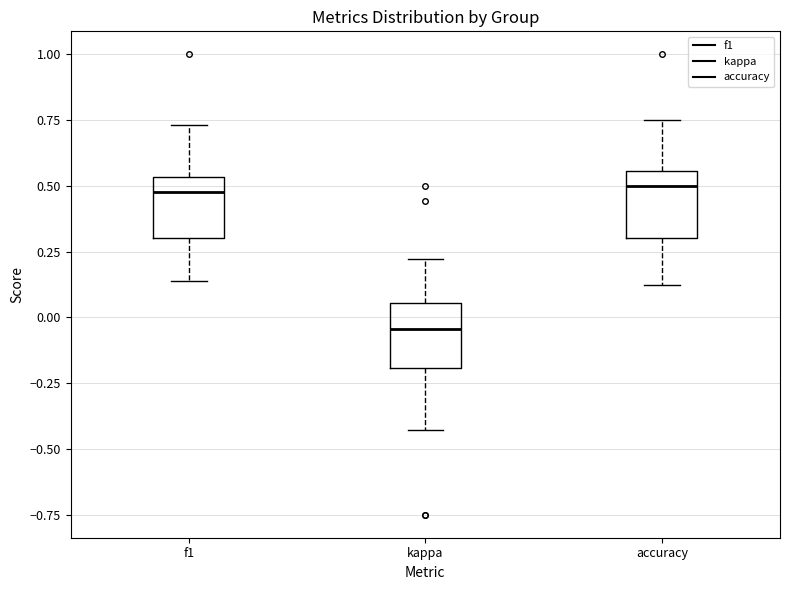

Where does the median line of the box for f1 sit on the y-axis? The values are not printed on the chart, so give them approximately, as read against the axis.

0.50